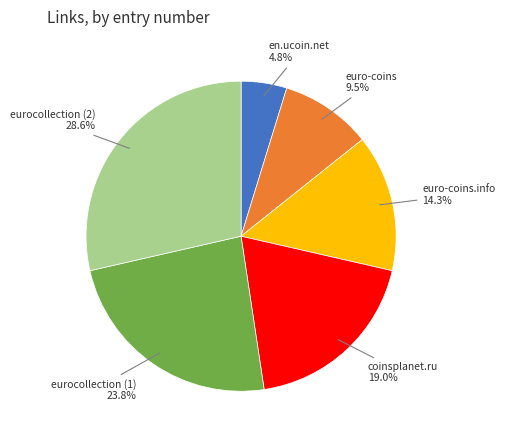

Does euro-coins represent more than half of the total?

No